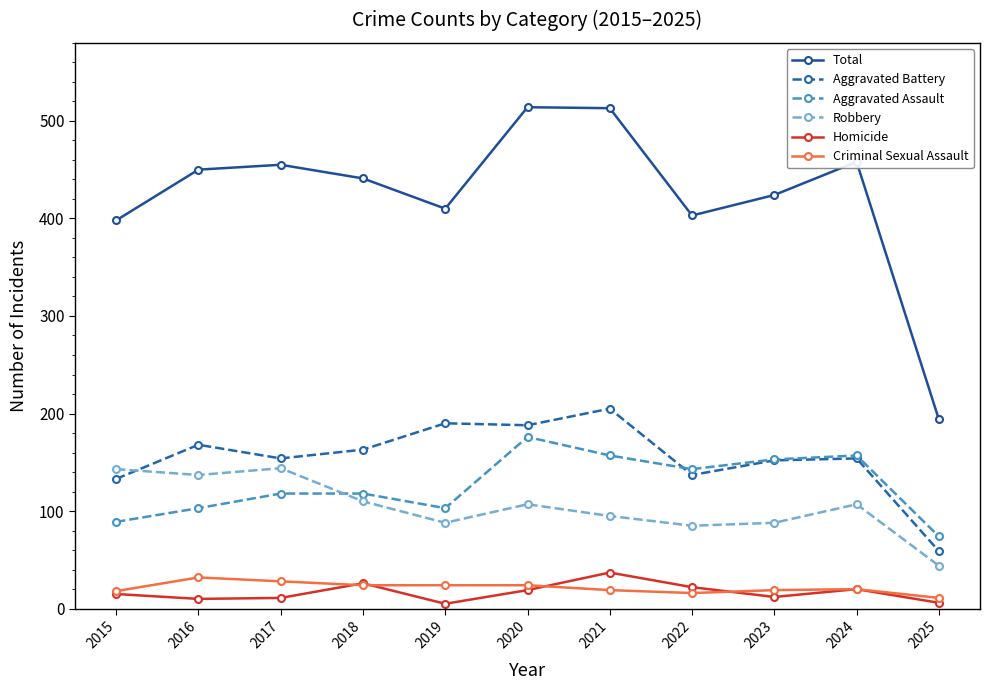

Which series has the widest spread of values?

Total